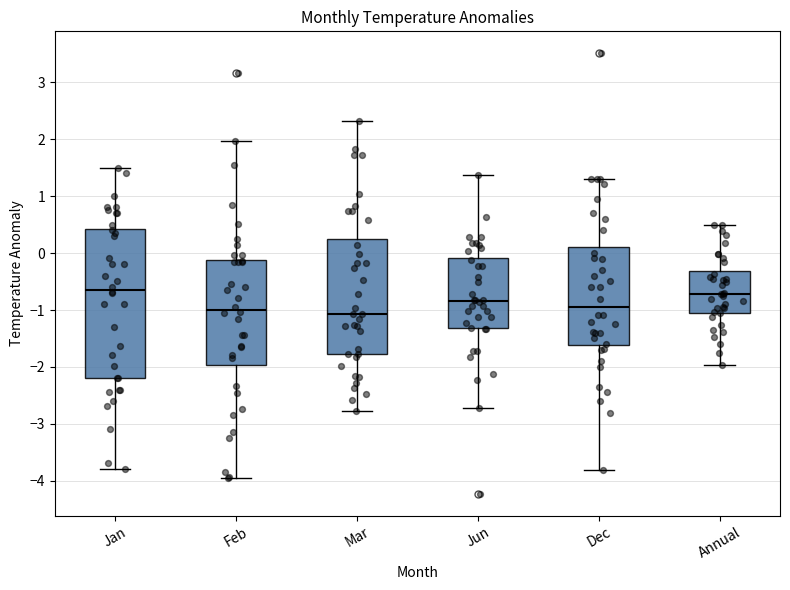

Where is the lower edge of the box for Jun on the y-axis? The values are not printed on the chart, so give them approximately, as read against the axis.

-1.3